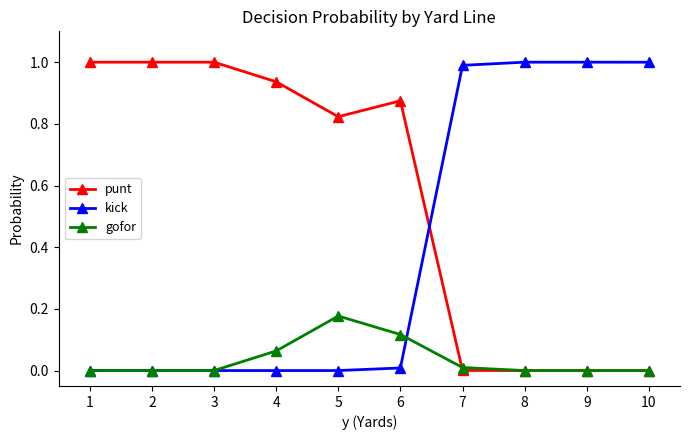

Is the value of punt at 7 greater than the value of gofor at 5?

No